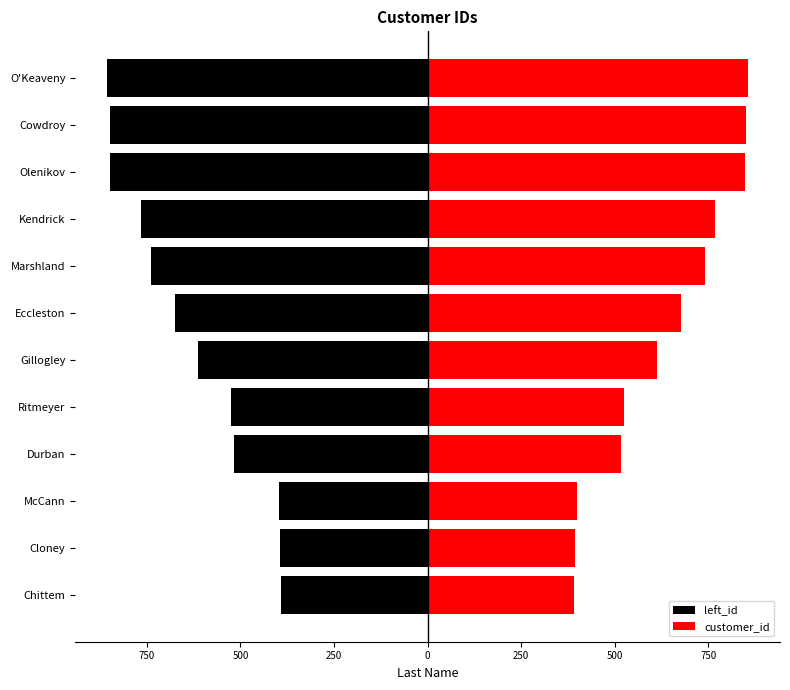

List the series in order of their overall mean, highest first.

customer_id, left_id